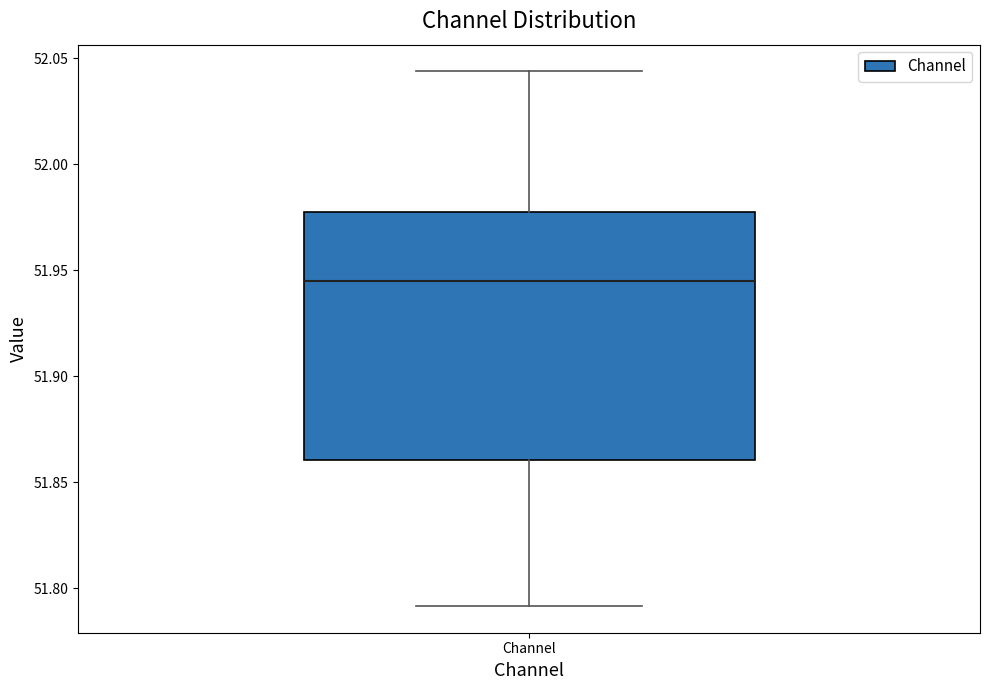

Read this box plot against the y-axis: the position of the median line, the range covered by the box, and the ends of both whiskers. The values are not printed on the chart, so give them approximately, as read against the axis.

median 51.945, box 51.860 to 51.975, whiskers 51.790 to 52.045